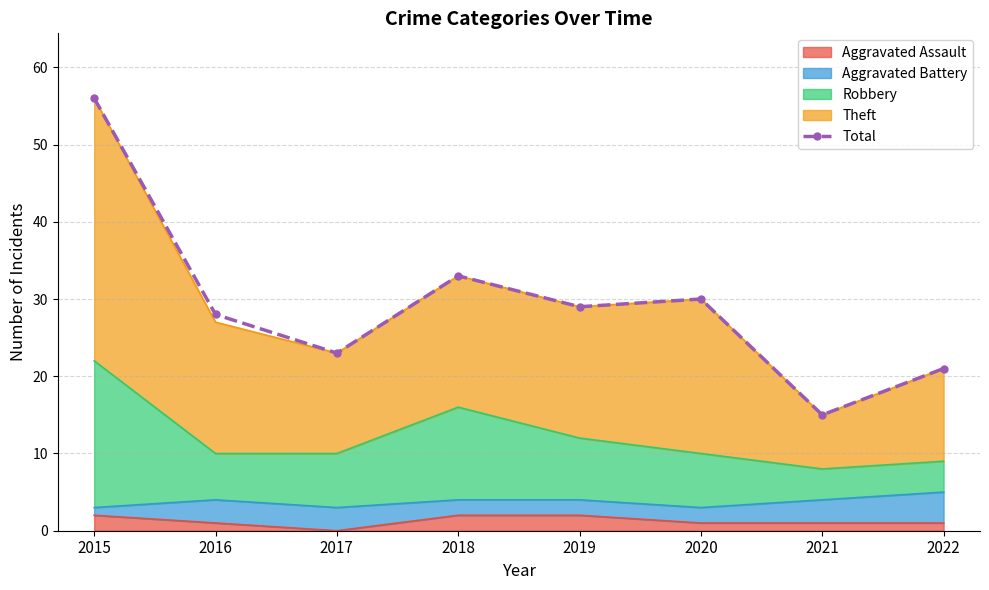

Which category has the lowest value across all series?

2021